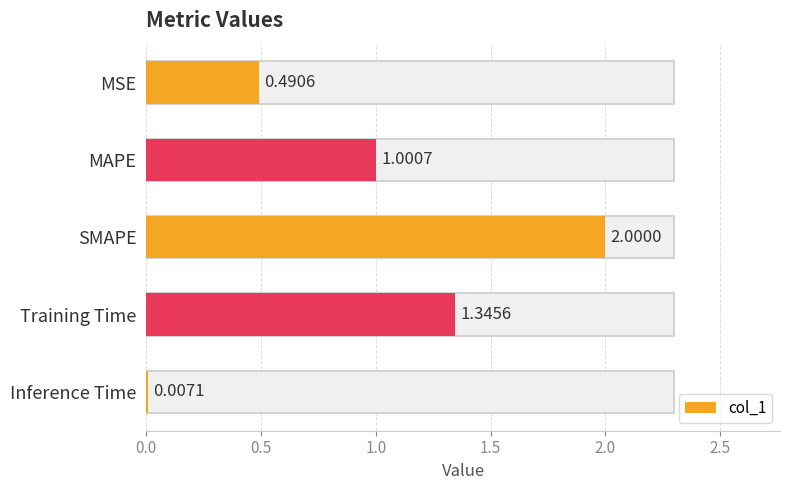

How many series are shown in this chart?

1